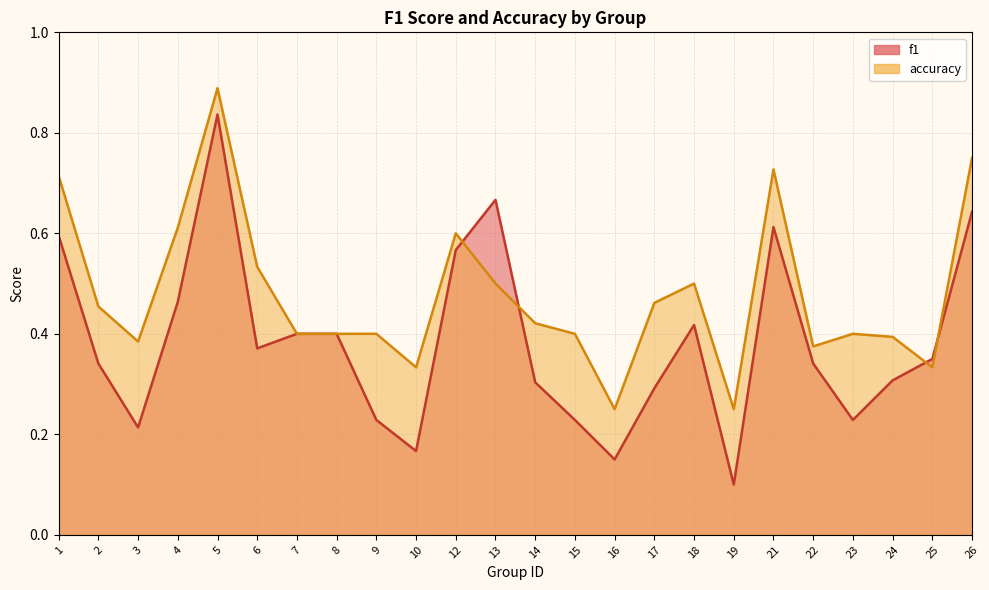

Where is the first local maximum for f1?

5